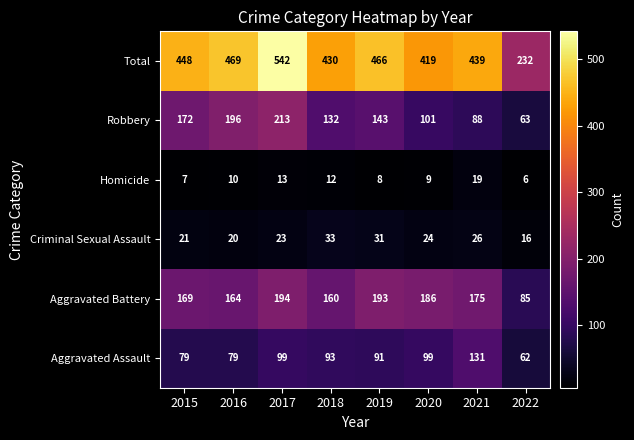

True or false: Robbery has a value of 138 at 2021.

False